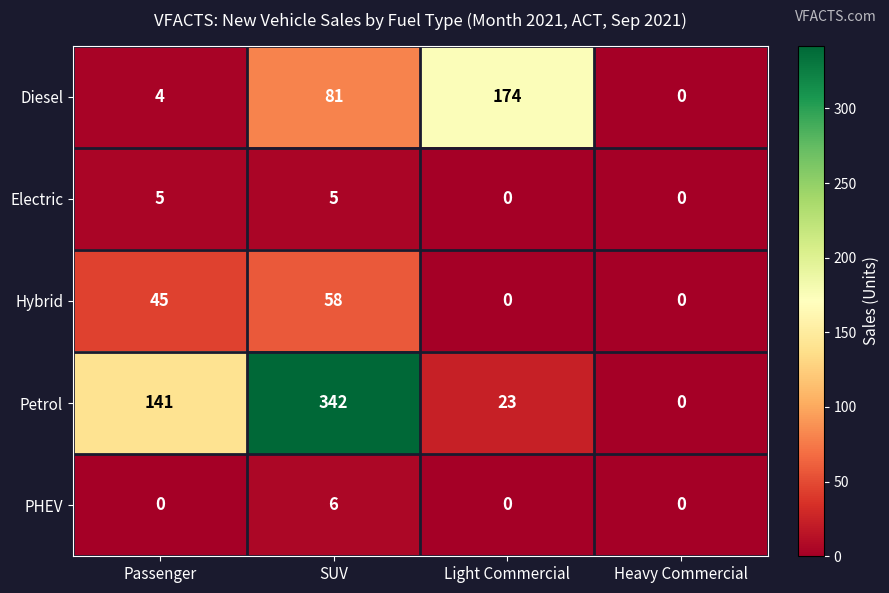

How many PHEV values are between 0 and 6?

4